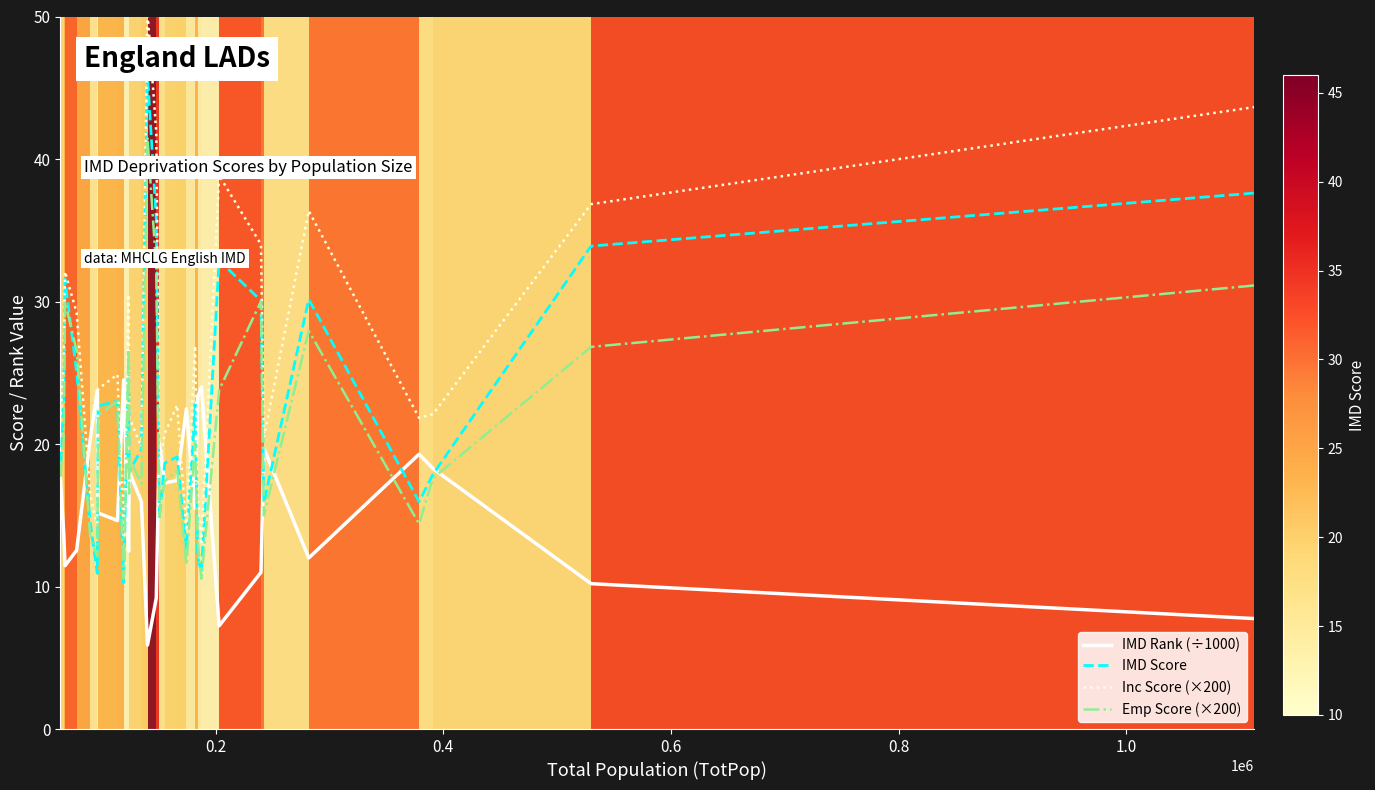

How many values in the Inc Score (×200) series are below 22?

14